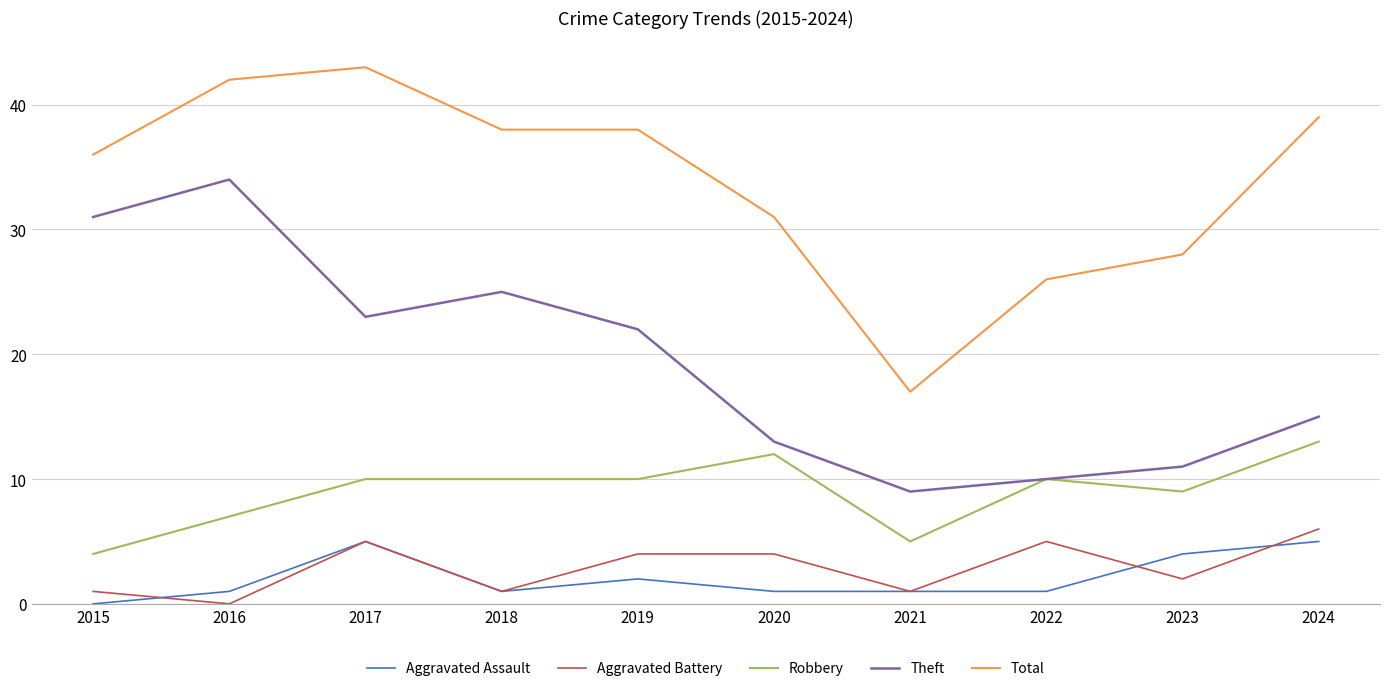

Does the chart have visible grid lines?

Yes